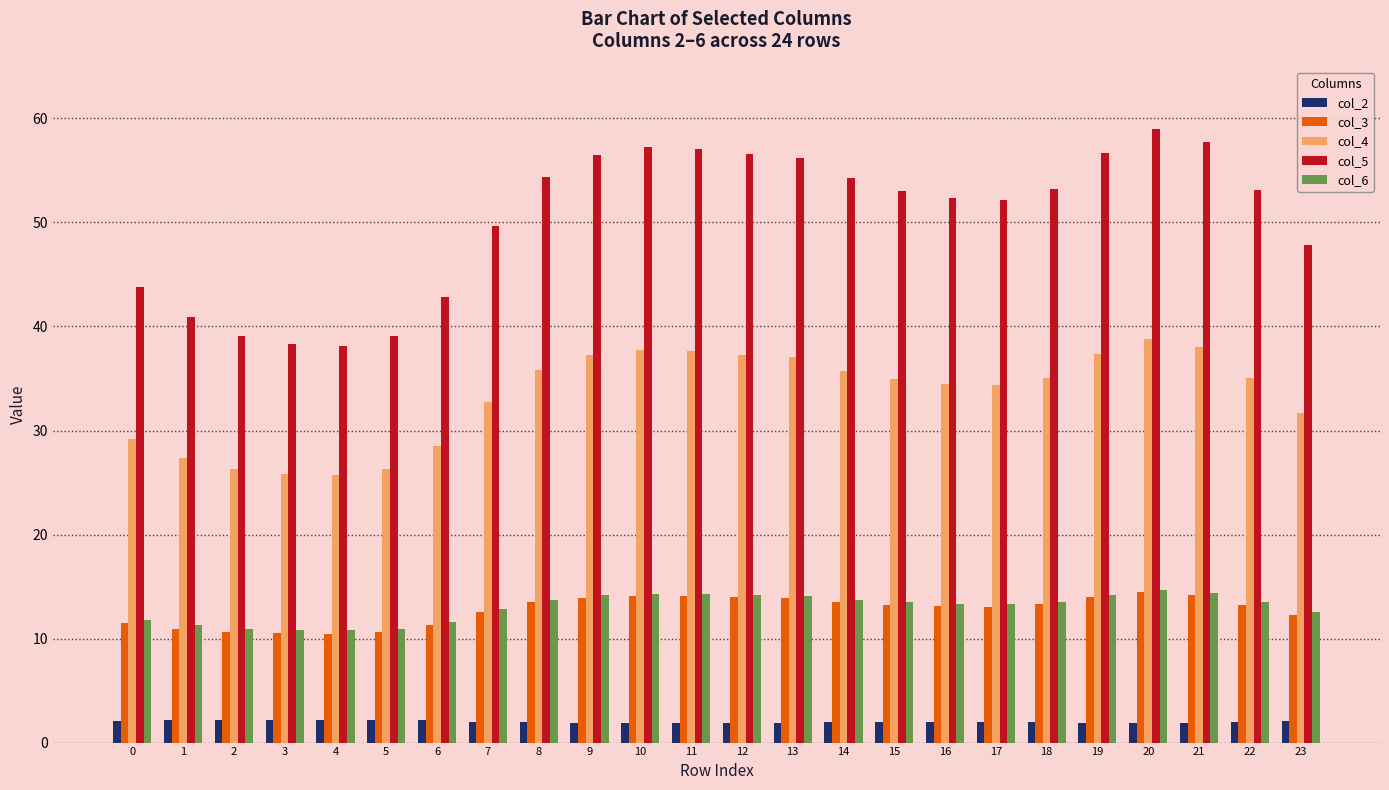

How many data points does each series have?

24